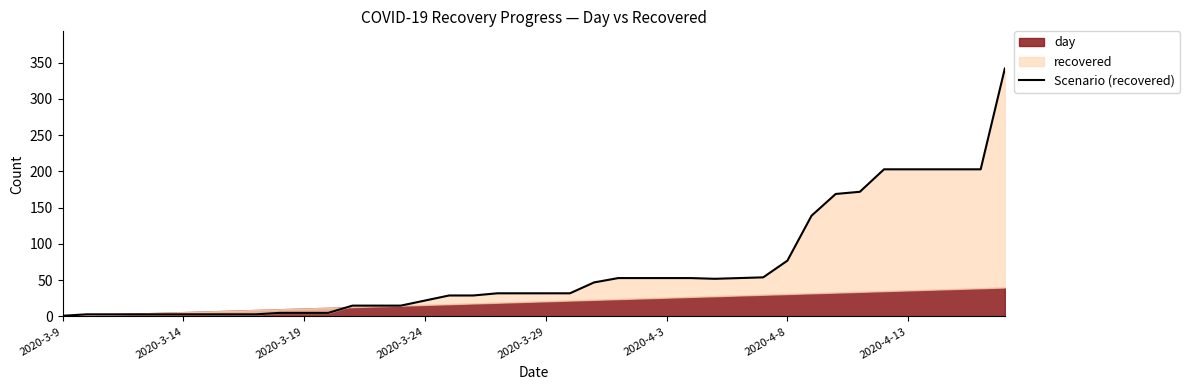

At which category does the chart reach its minimum across all series?

2020-3-9